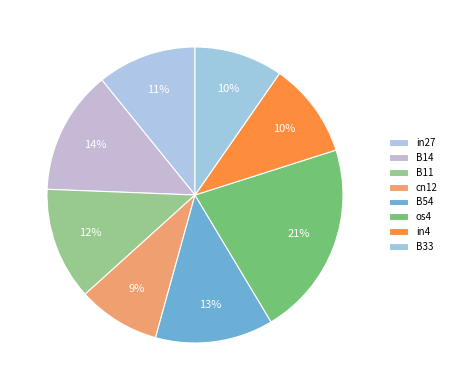

Count the number of slices in the pie.

8